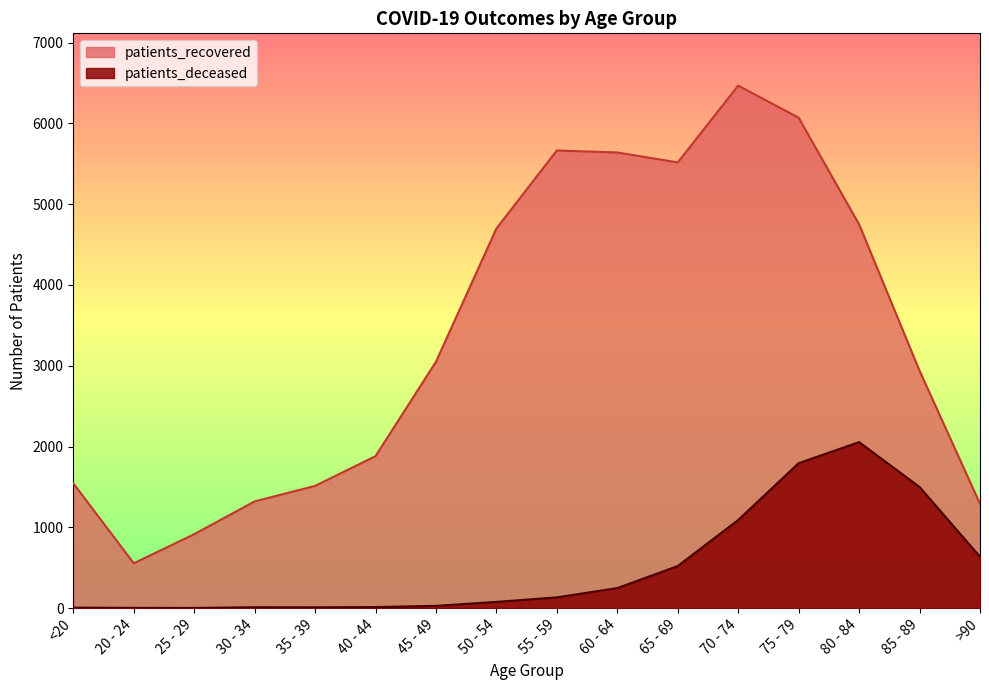

True or false: patients_deceased and patients_recovered intersect in this chart.

False